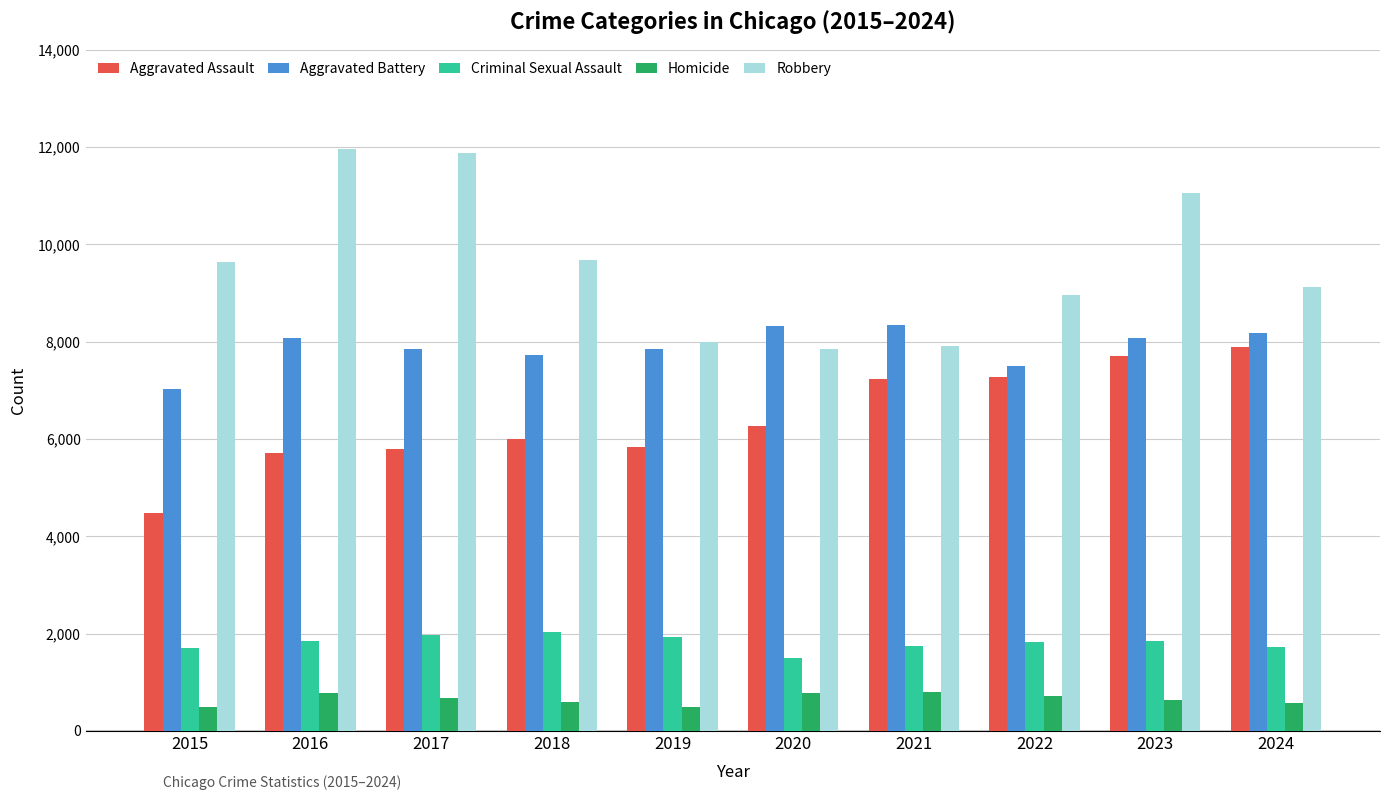

At which label does Aggravated Assault reach its peak?

2024